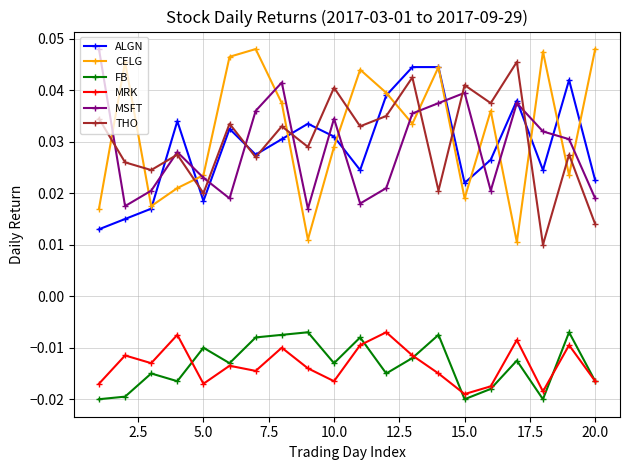

How many ALGN values are between 0 and 1?

20